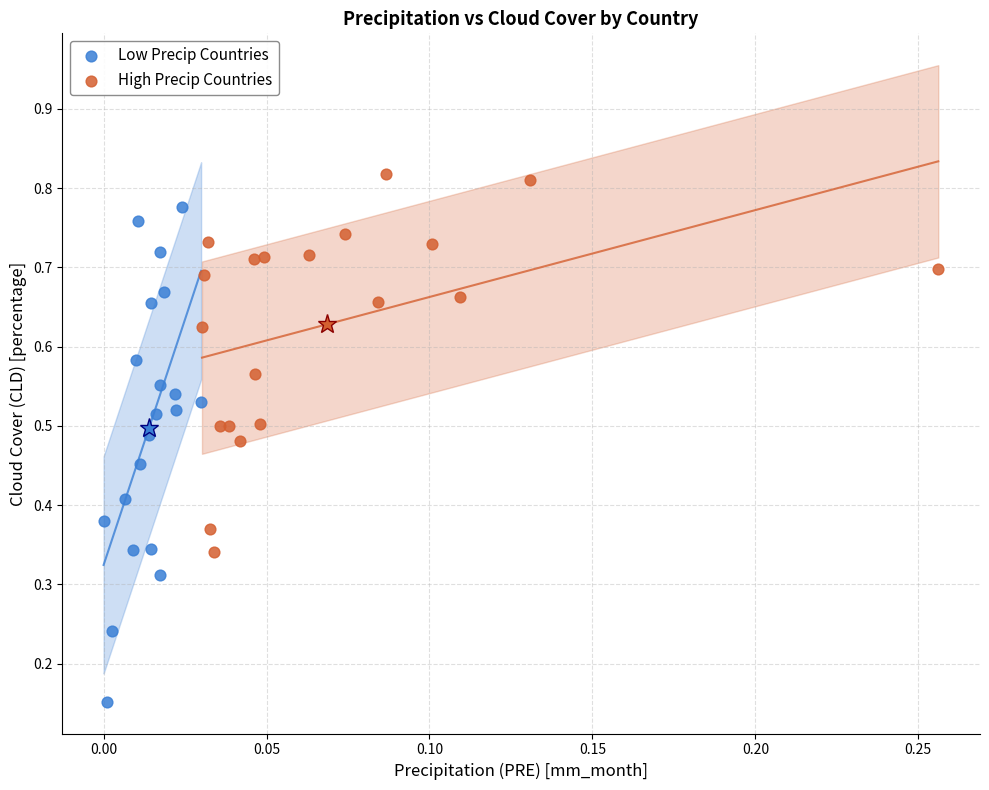

Which series has the widest spread of Y values?

Low Precip Countries